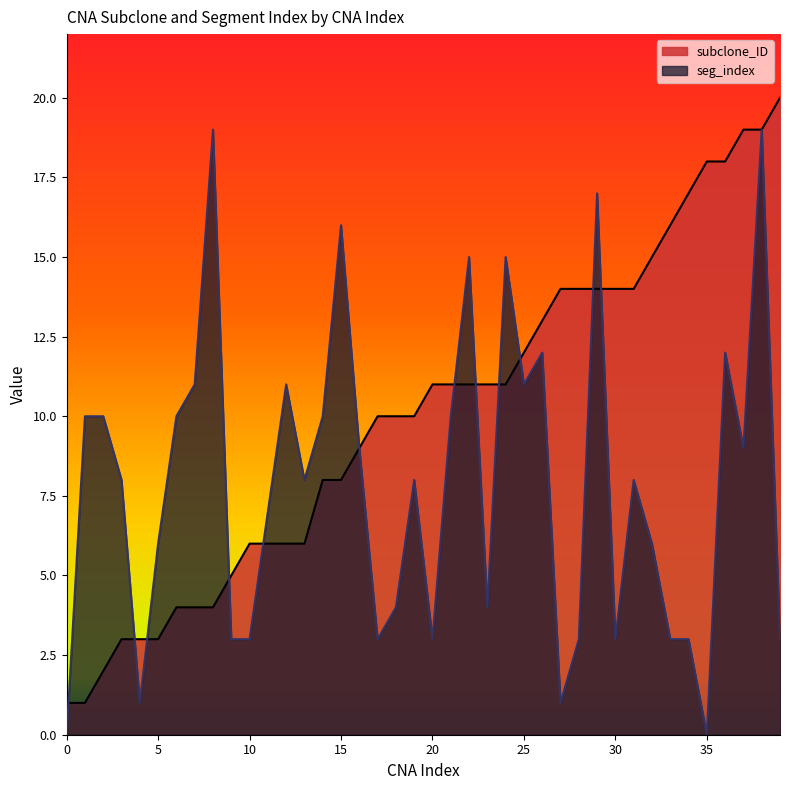

How many lines are shown in the chart?

2